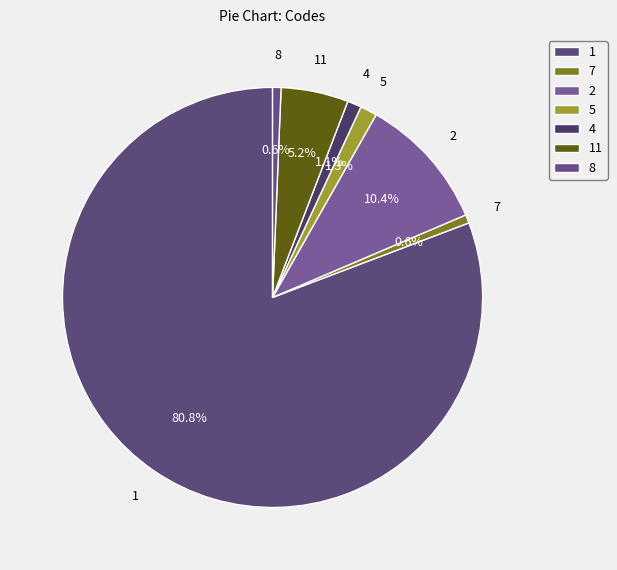

Approximately how many times larger is the value at 1 compared to 4?

74.8